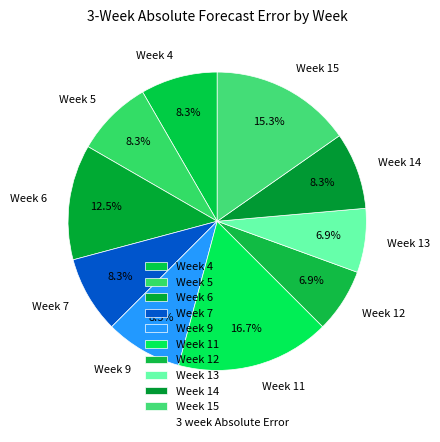

Does Week 11 account for over 50% of the chart?

No